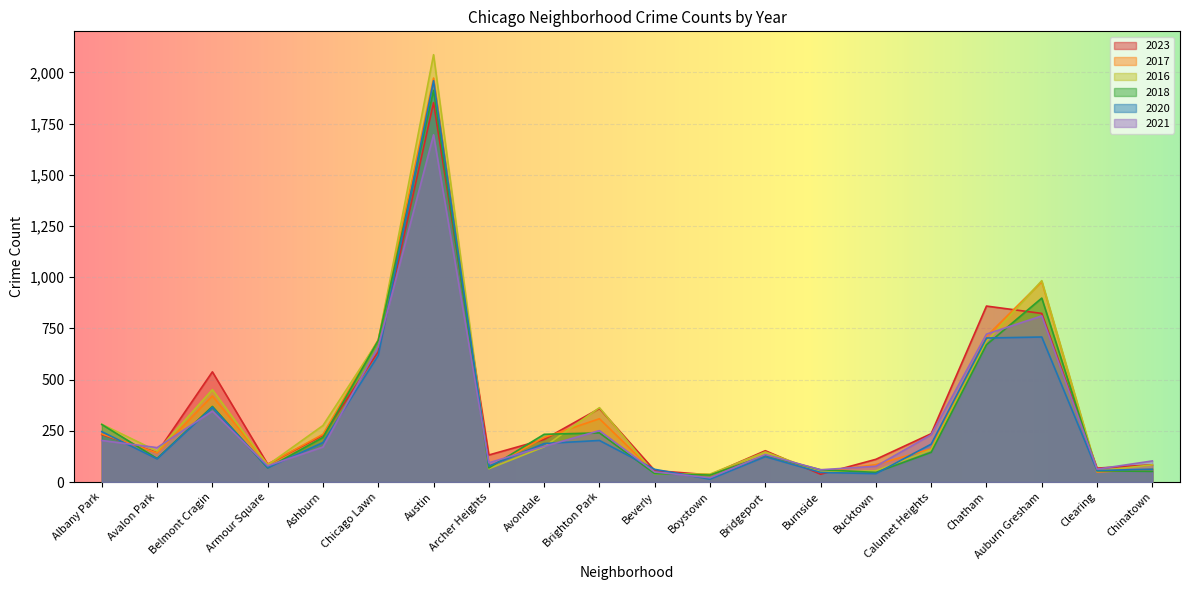

What is the smallest value displayed?

14